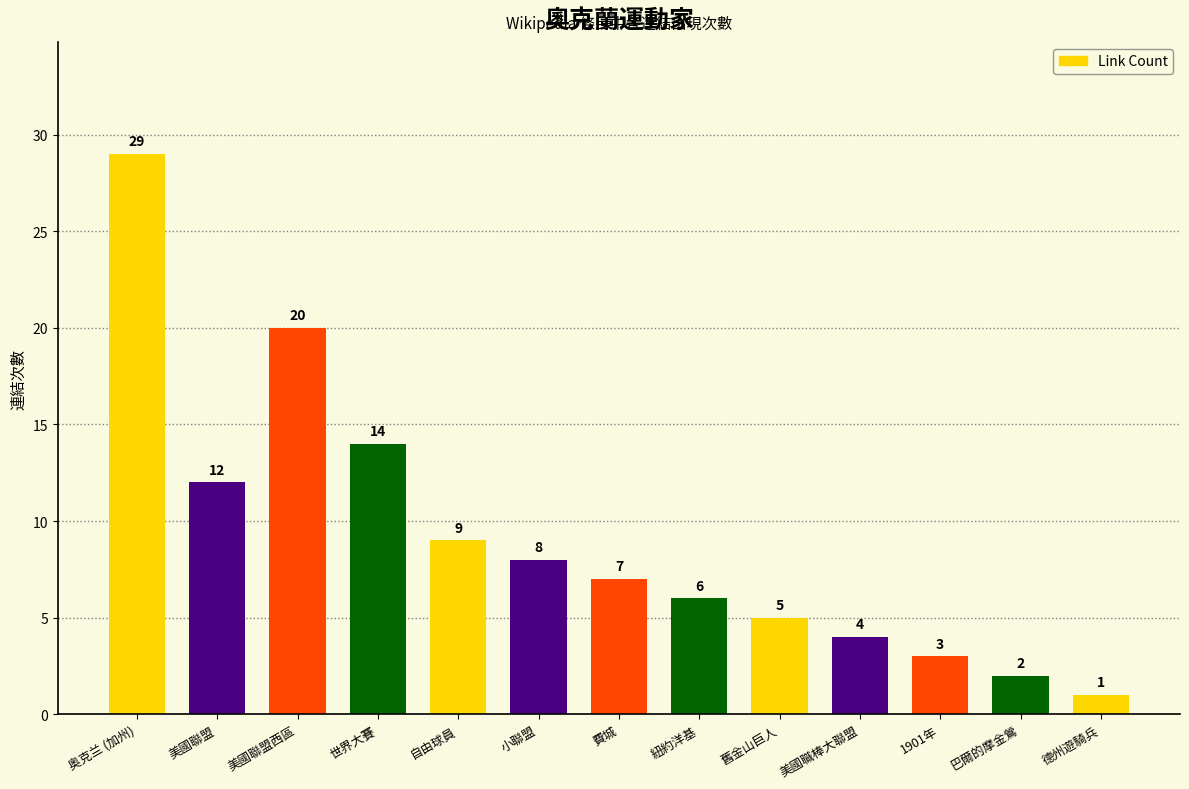

Where is the data nearest to the value 15?

世界大賽